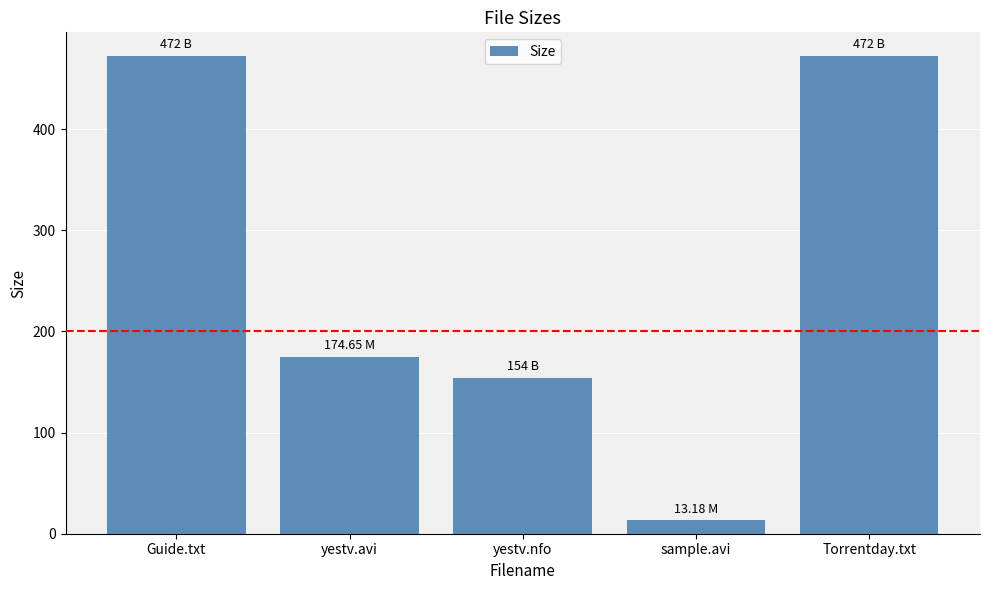

Where is the data nearest to the value 242?

yestv.avi